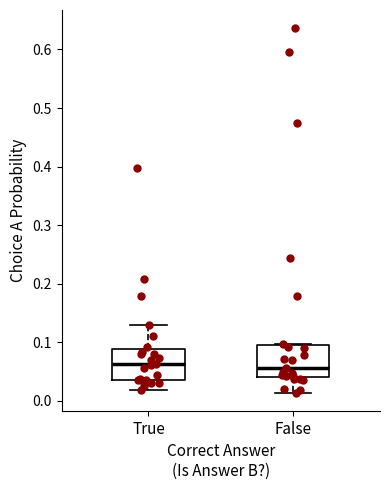

Where does the median line of the box for False sit on the y-axis? The values are not printed on the chart, so give them approximately, as read against the axis.

0.06